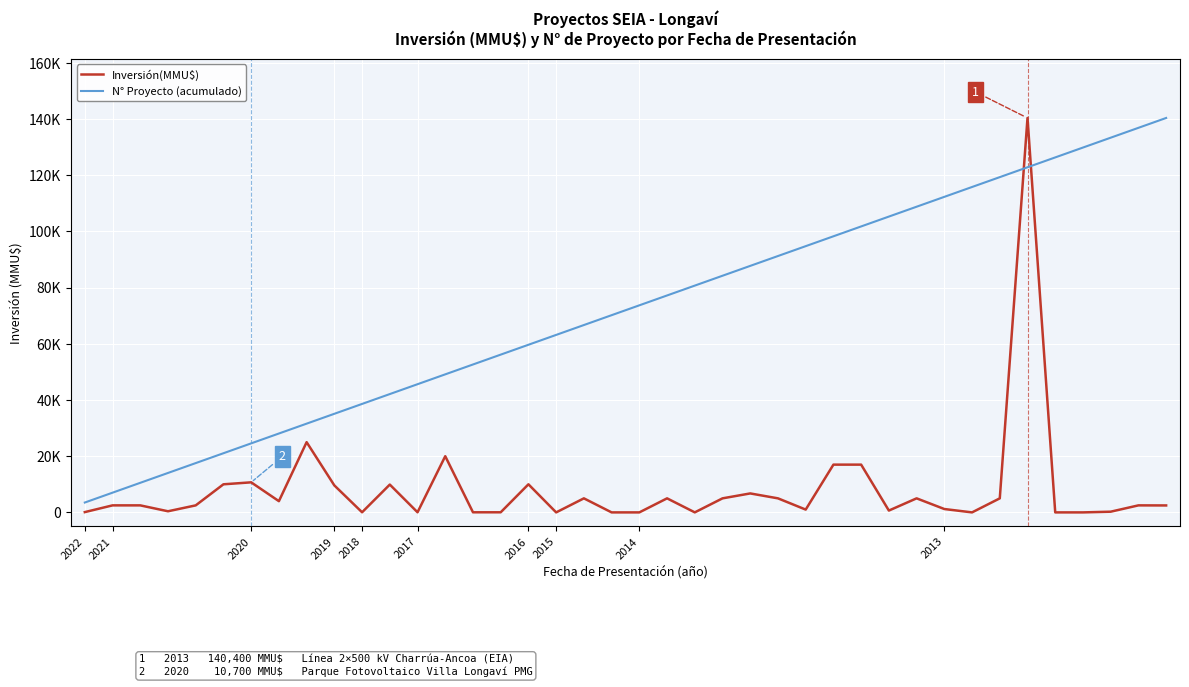

Is this an area chart (filled region under the line)?

No